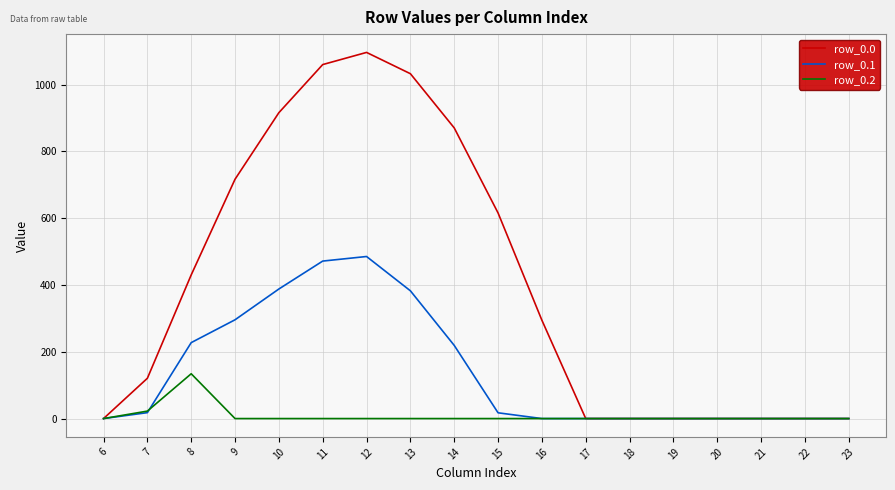

Which series has the largest total across all categories?

row_0.0